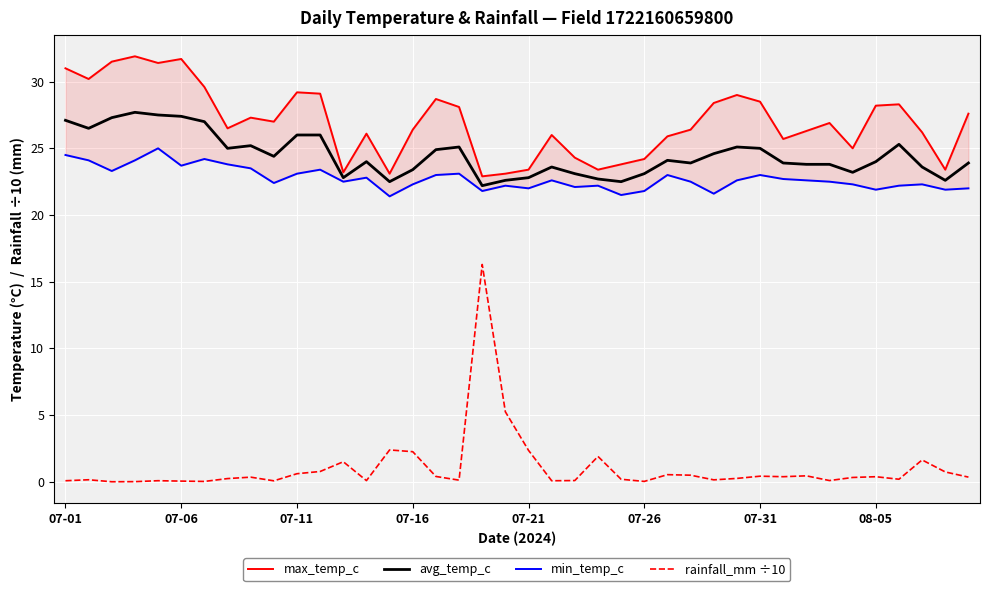

True or false: avg_temp_c and max_temp_c cross at least once.

False